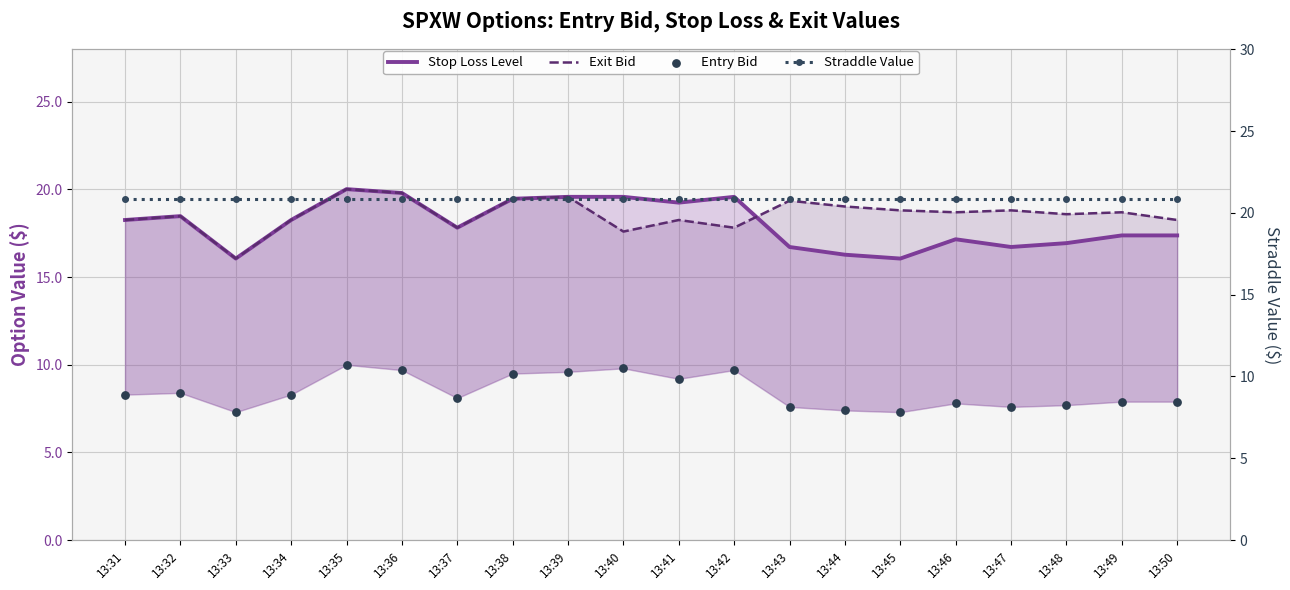

At how many categories does at least one series exceed 18?

20